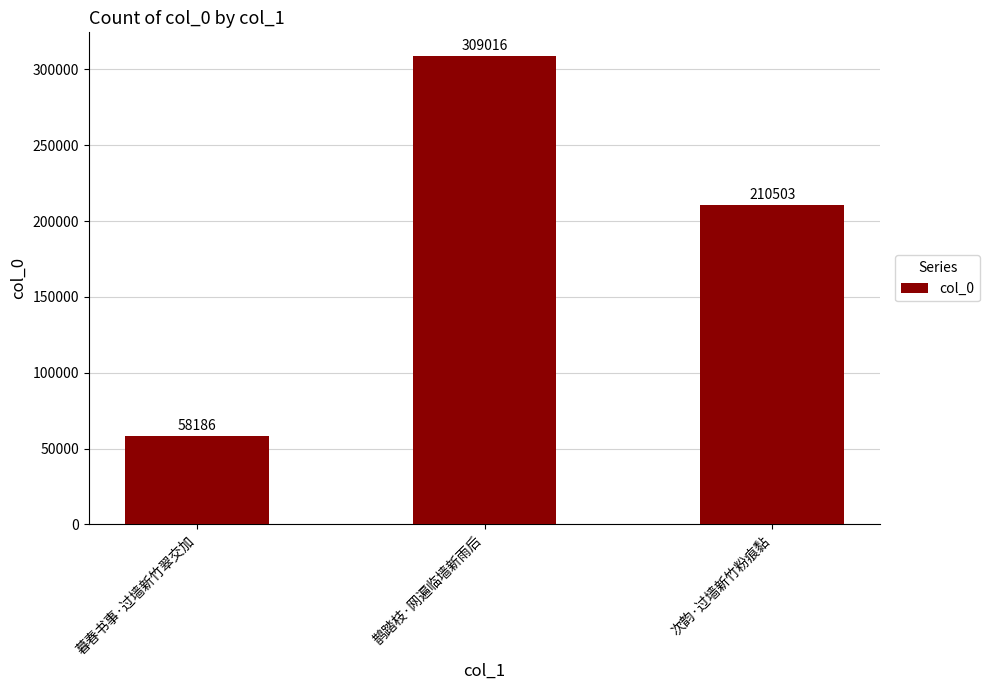

True or false: the data shows 202539 at 鹊踏枝·网遍临墙新雨后.

False